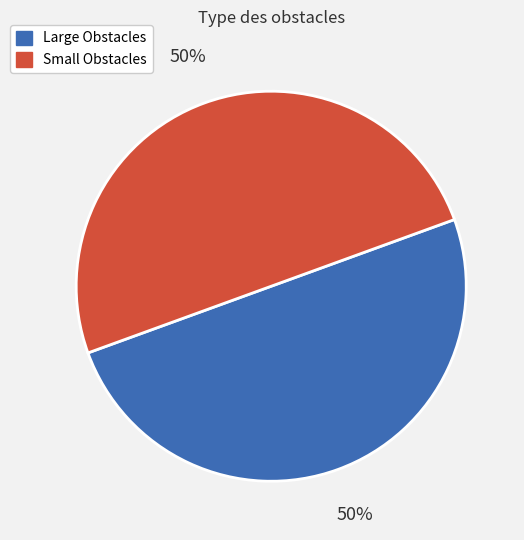

How many slices are in this pie chart?

2